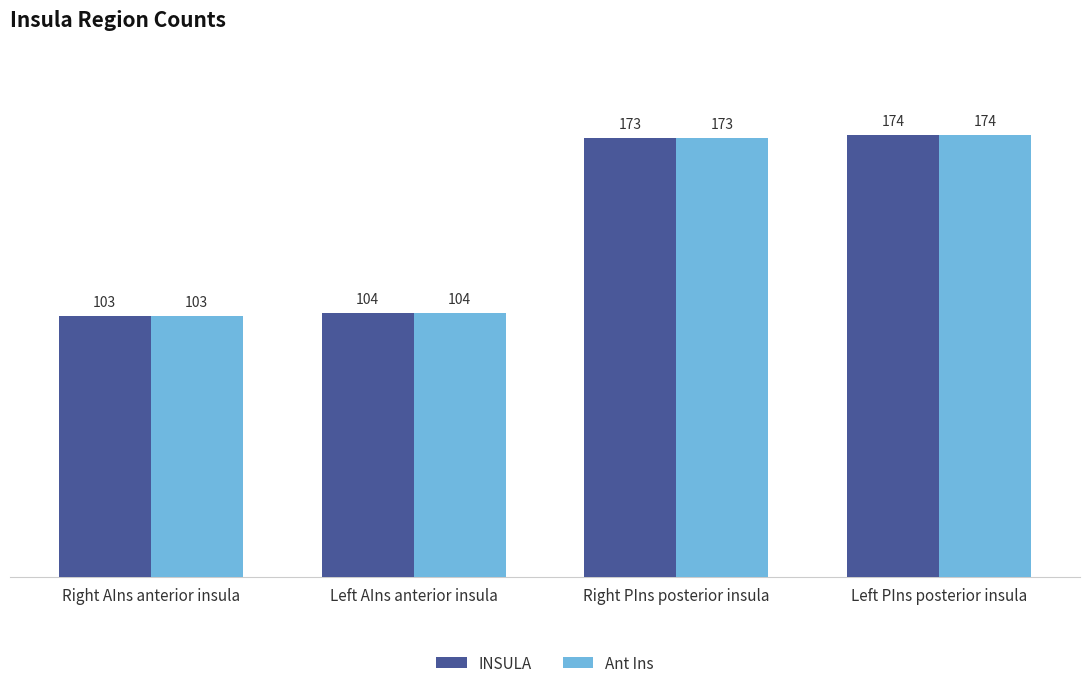

Reading left to right, what are all the values shown in this chart?

INSULA: Right AIns anterior insula=103	Left AIns anterior insula=104	Right PIns posterior insula=173	Left PIns posterior insula=174
Ant Ins: Right AIns anterior insula=103	Left AIns anterior insula=104	Right PIns posterior insula=173	Left PIns posterior insula=174